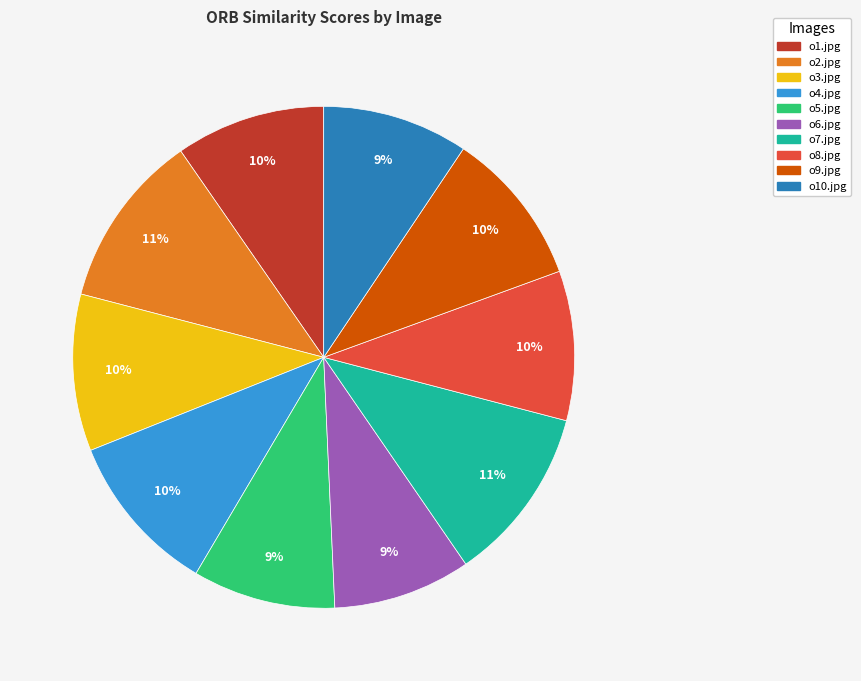

Do o10.jpg and o8.jpg together represent more than half of the pie?

No